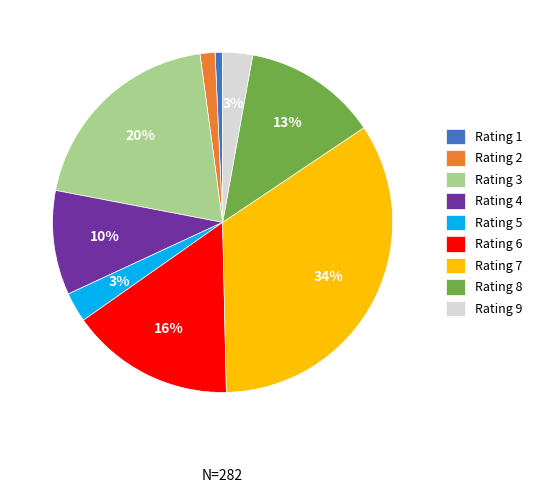

True or false: Rating 4 accounts for 10% of the total.

True